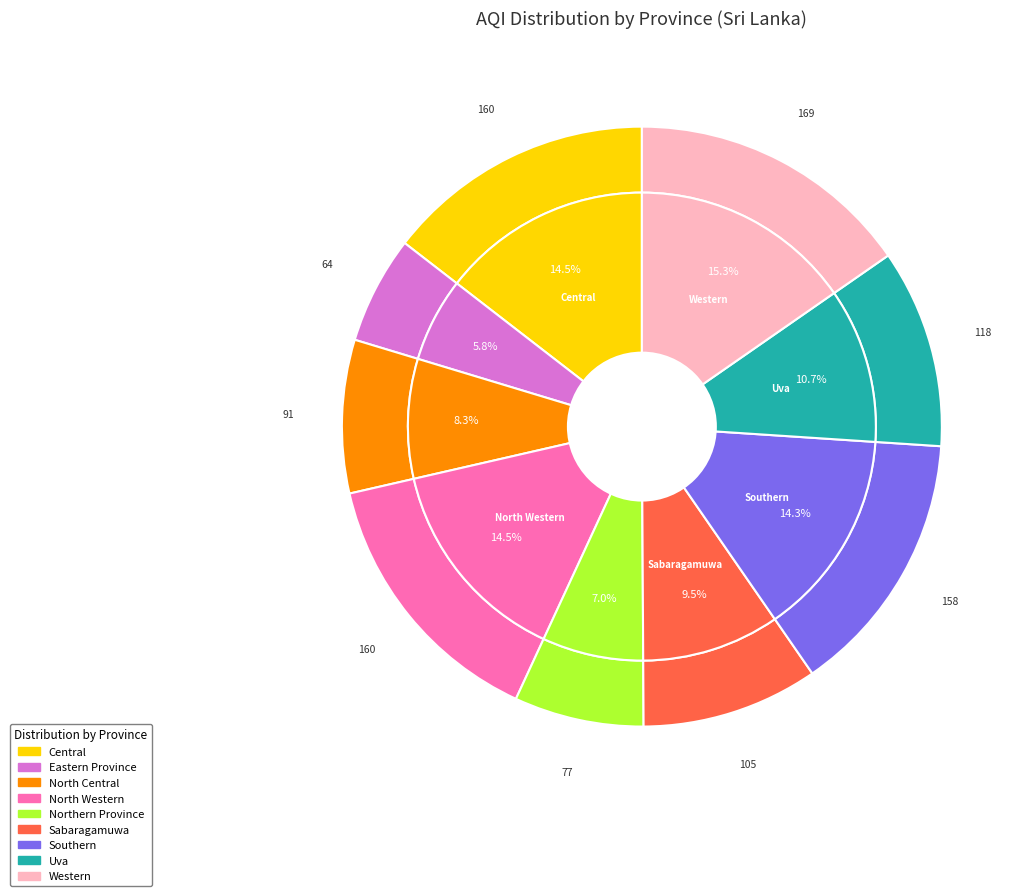

How many segments does this pie chart have?

9